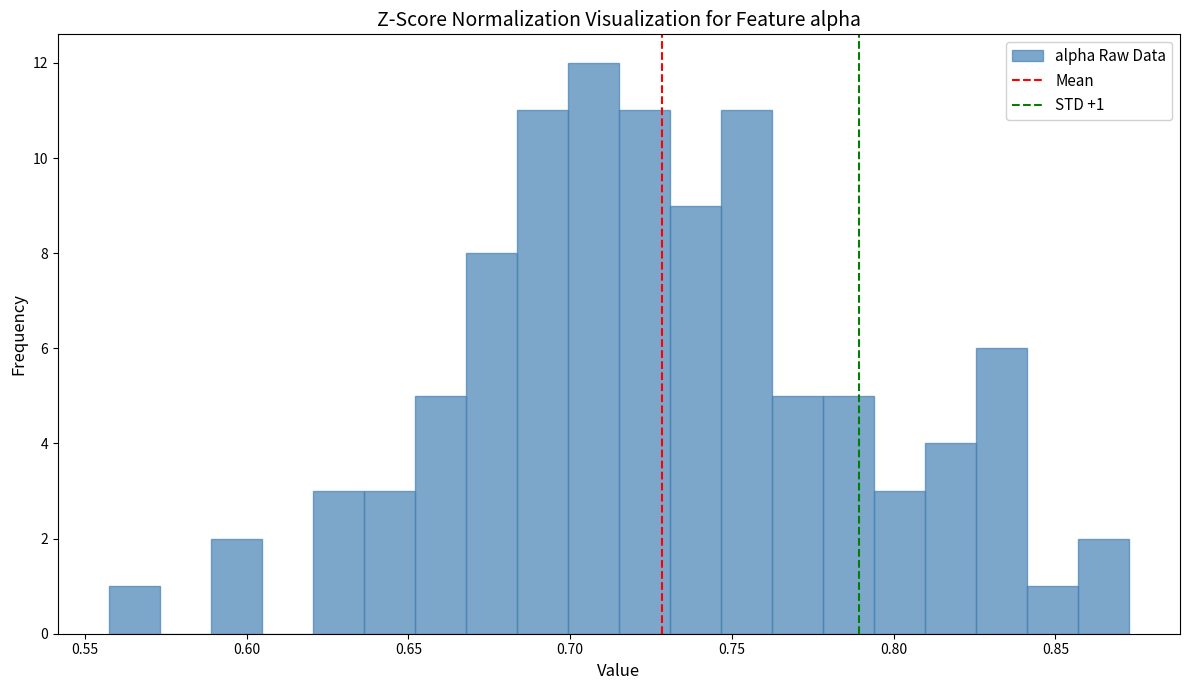

Around what value on the x-axis is the tallest bar? Give the approximate position of its centre, as read against the axis.

0.705